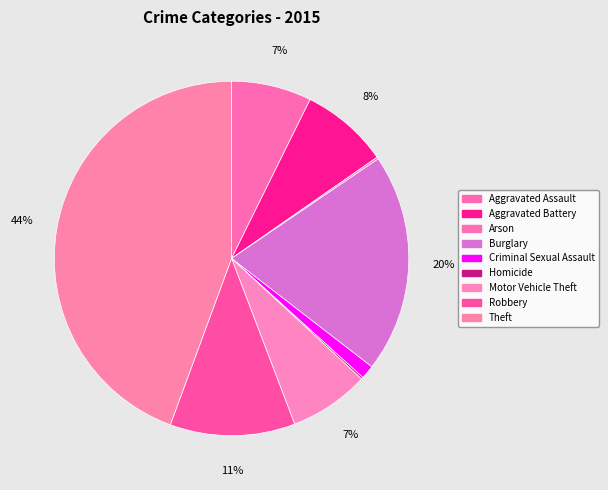

Is there a majority slice in this chart?

No